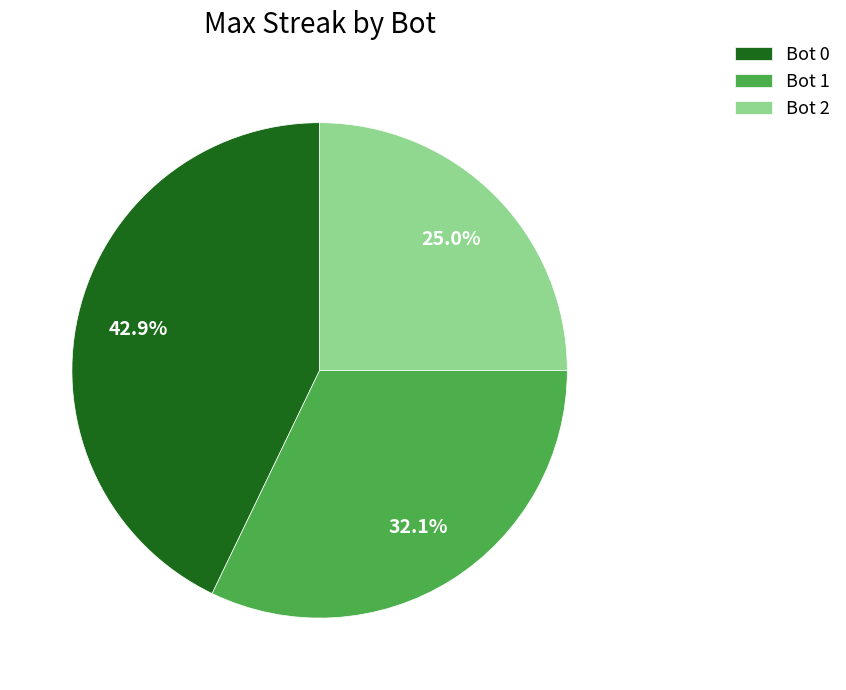

What portion of the pie excludes Bot 2?

75.0%